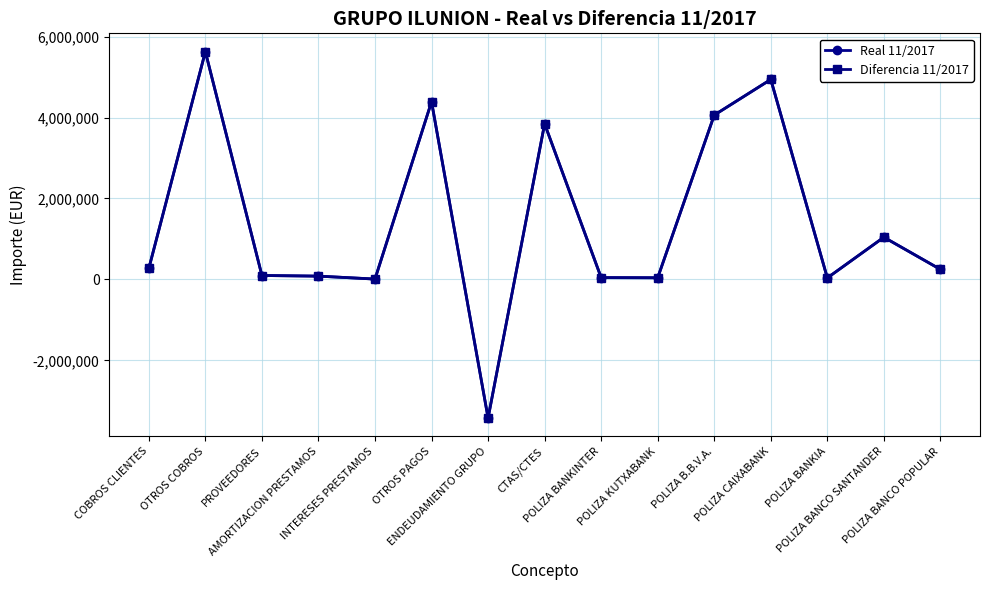

Does the chart have visible grid lines?

Yes